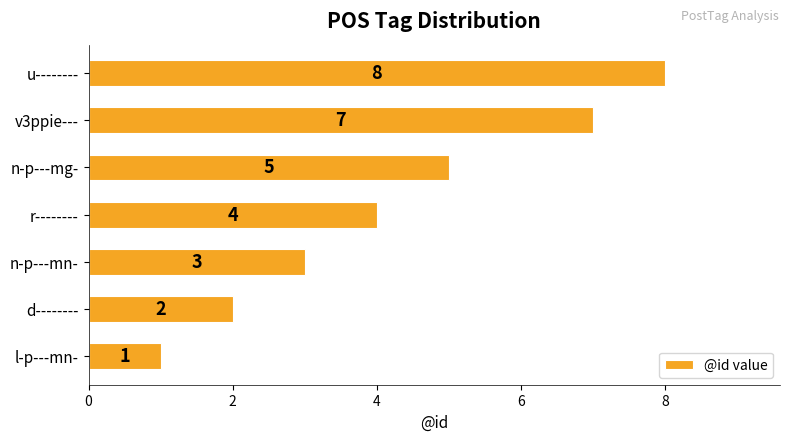

What is the average value?

4